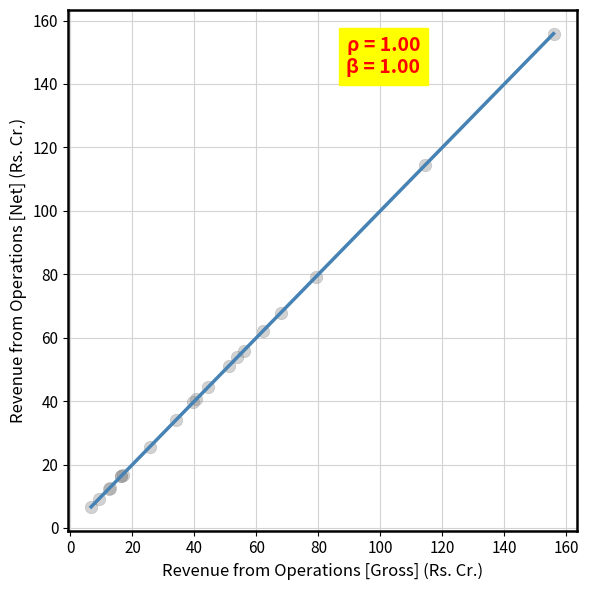

What Y value in the scatter plot is closest to 81?

79.2